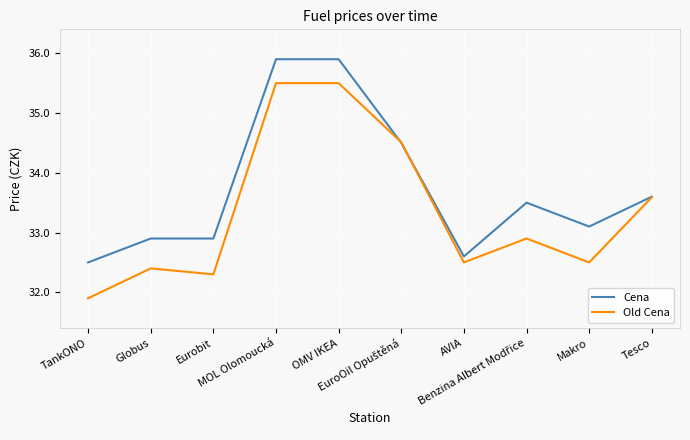

Which category has the lowest value in the Cena series?

TankONO